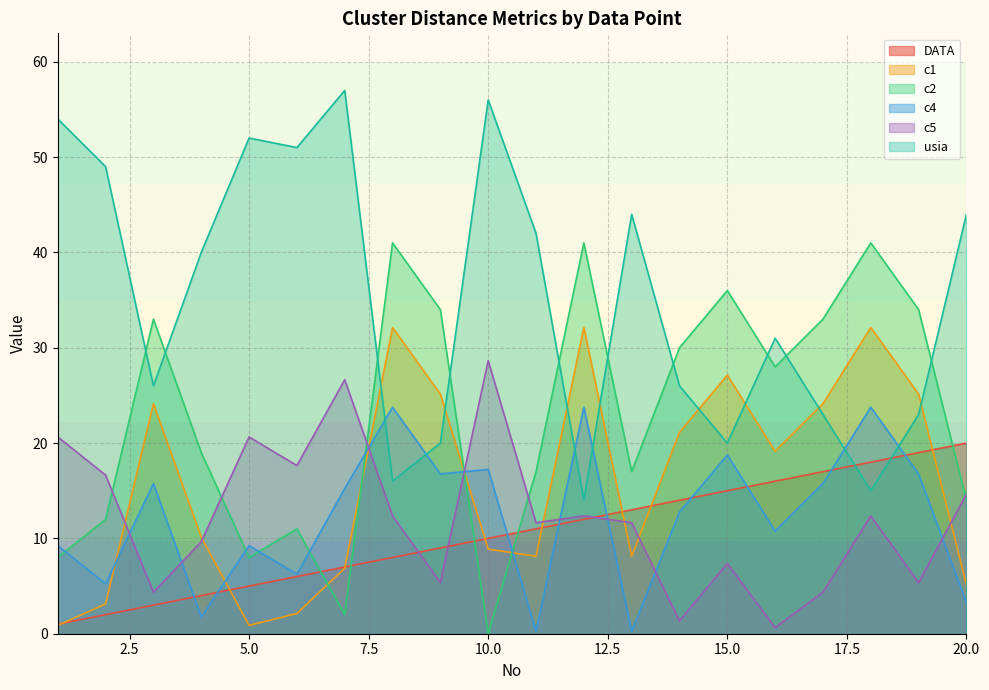

How many lines are shown in the chart?

6